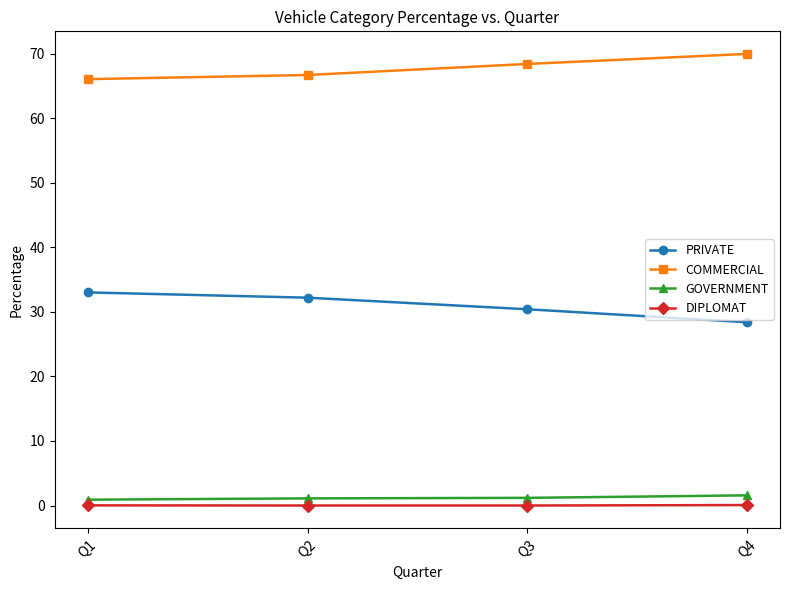

What is the sum of the COMMERCIAL values at Q2 and Q3?

135.1